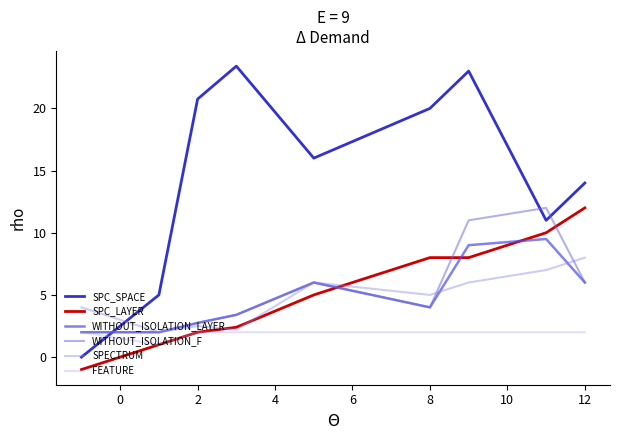

Reading right to left, list all the values displayed in this chart.

SPC_SPACE: 14.0	11.0	23.0	20.0	16.0	23.4	20.8	5.0	0.0
SPC_LAYER: 12.0	10.0	8.0	8.0	5.0	2.4	2.0	1.0	-1.0
WITHOUT_ISOLATION_LAYER: 6.0	9.5	9.0	4.0	6.0	3.4	2.8	2.0	2.0
WITHOUT_ISOLATION_F: 6.0	12.0	11.0	4.0	6.0	3.4	2.8	2.0	2.0
SPECTRUM: 8.0	7.0	6.0	5.0	6.0	2.2	2.5	2.0	4.0
FEATURE: 2.0	2.0	2.0	2.0	2.0	2.0	2.0	1.0	2.0